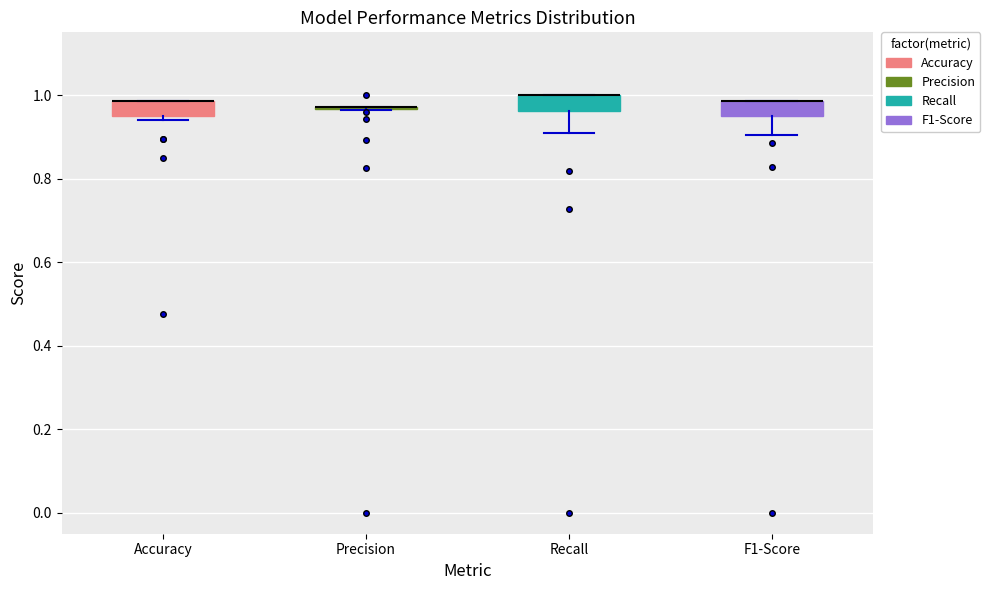

Reading left to right, transcribe this box plot: for each box, give where its median line is, the range the box spans, and where its two whiskers end, as read against the y-axis. The values are not printed on the chart, so give them approximately, as read against the axis.

Accuracy: median 0.98 (drawn on the box's upper edge), box 0.96 to 0.98, whiskers 0.94 to 0.98
Precision: box collapsed to a line at 0.98, whiskers 0.96 to 0.98
Recall: median 1.00 (drawn on the box's upper edge), box 0.96 to 1.00, whiskers 0.90 to 1.00
F1-Score: median 0.98 (drawn on the box's upper edge), box 0.96 to 0.98, whiskers 0.90 to 0.98